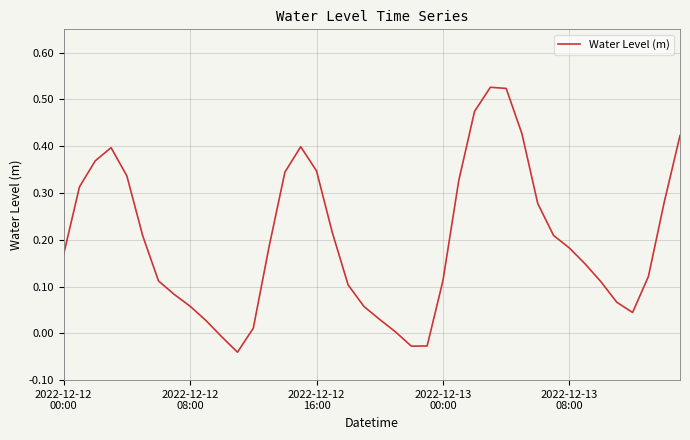

What is the difference between the maximum and minimum values?

0.6